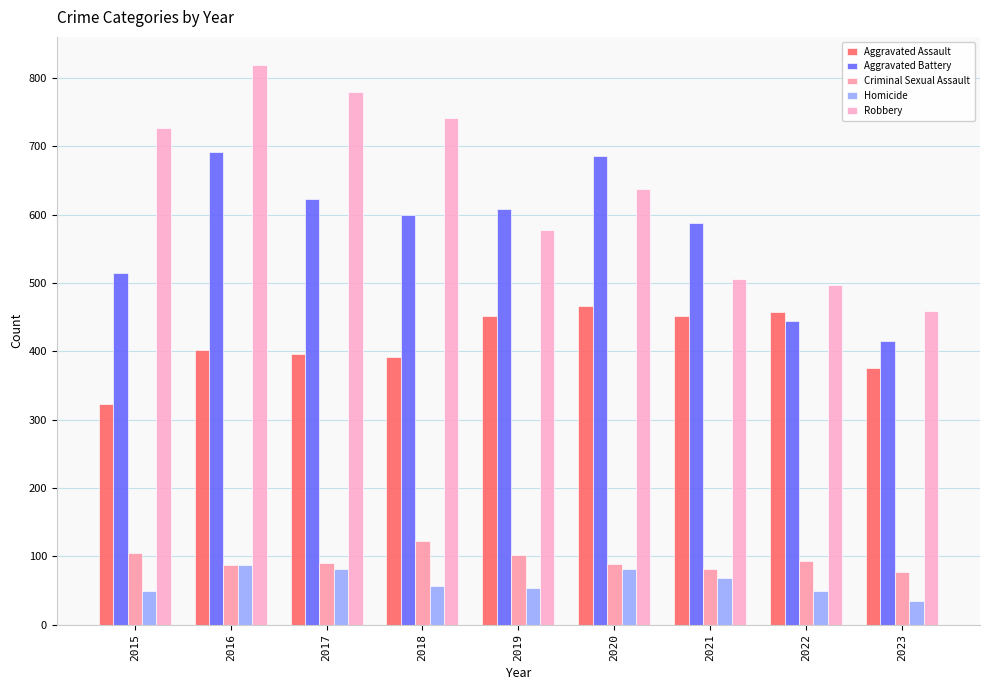

Count the number of data series in this chart.

5